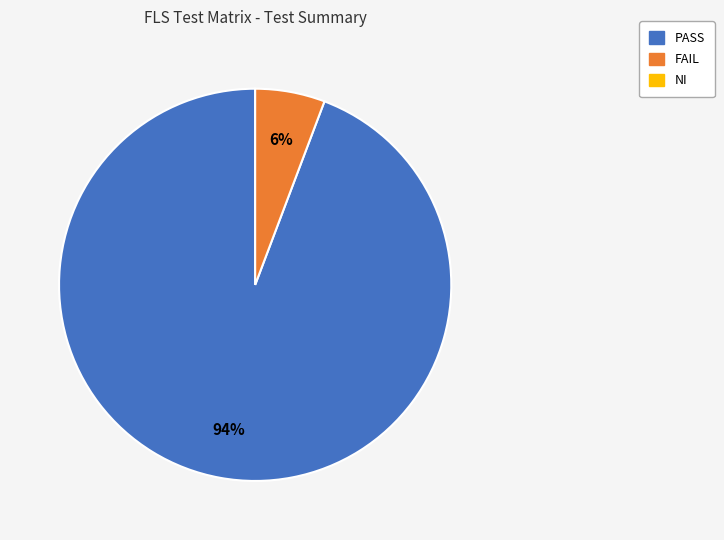

To the nearest percent, what is the average slice percentage?

50%